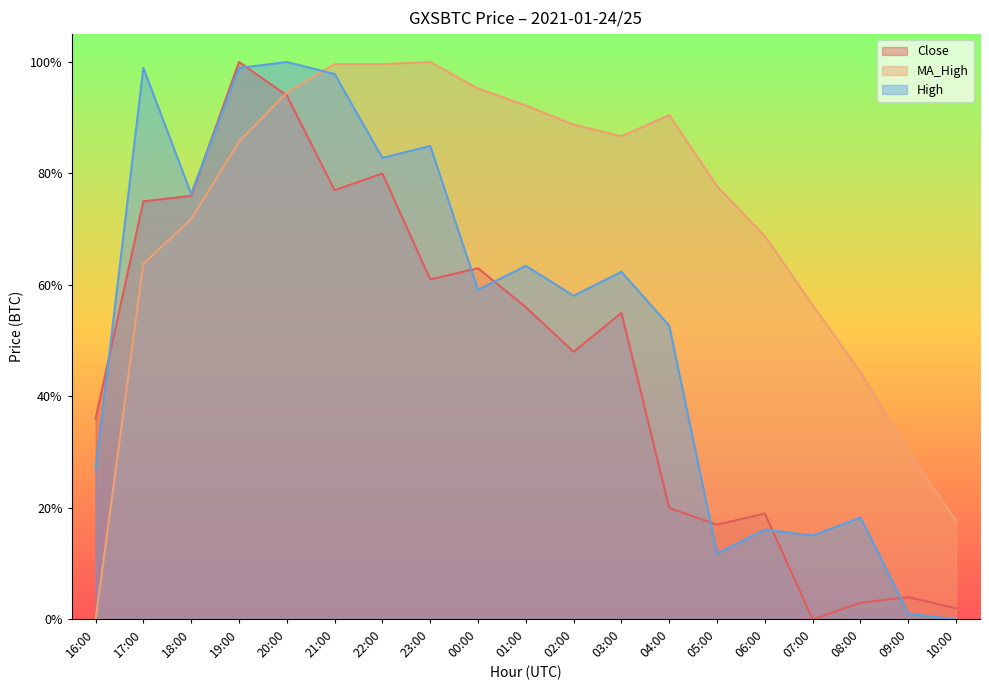

Between which two adjacent categories do MA_High and Close first intersect?

19:00 and 20:00